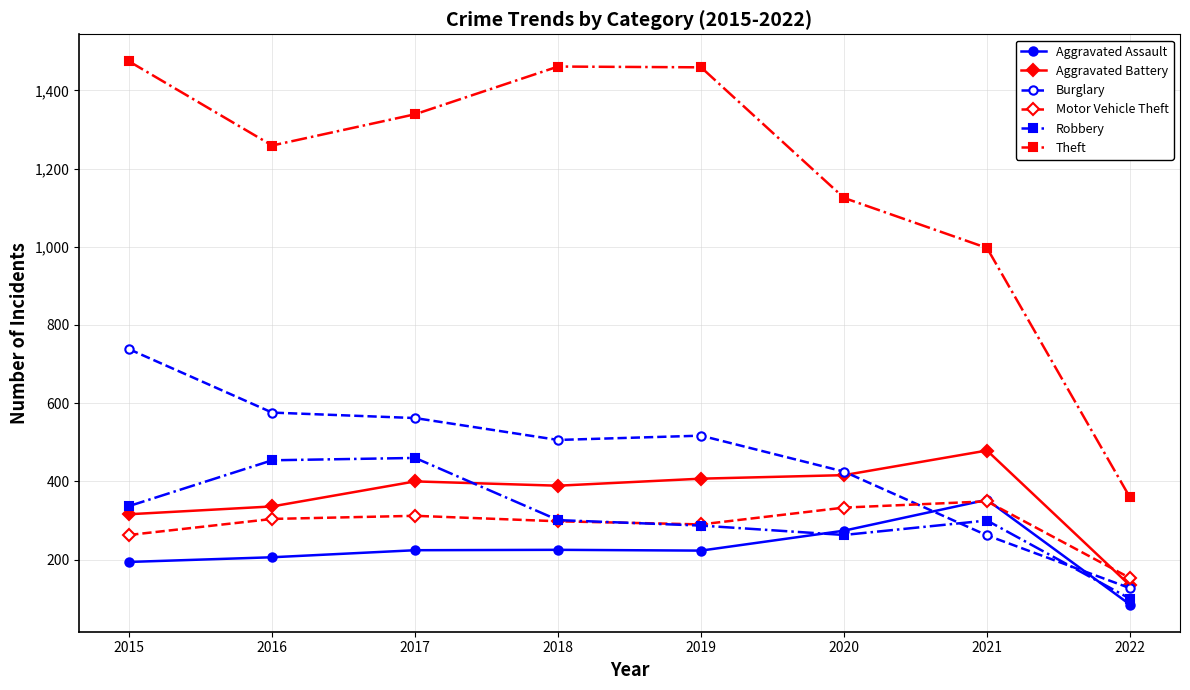

Where is the first local maximum for Burglary?

2019